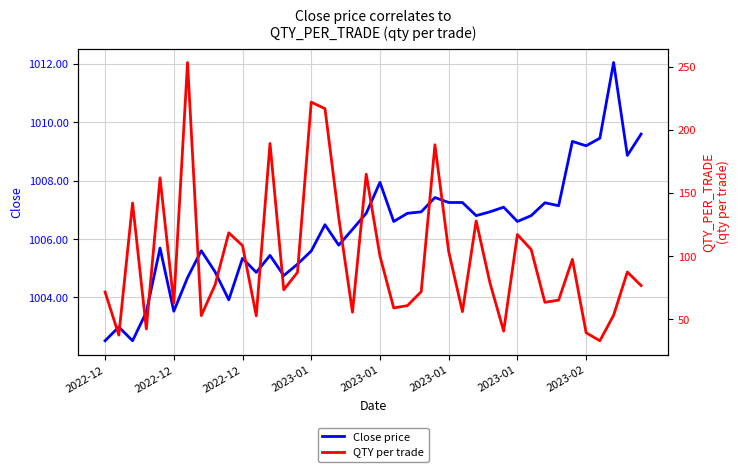

What is the lowest value of the QTY per trade series?

32.8